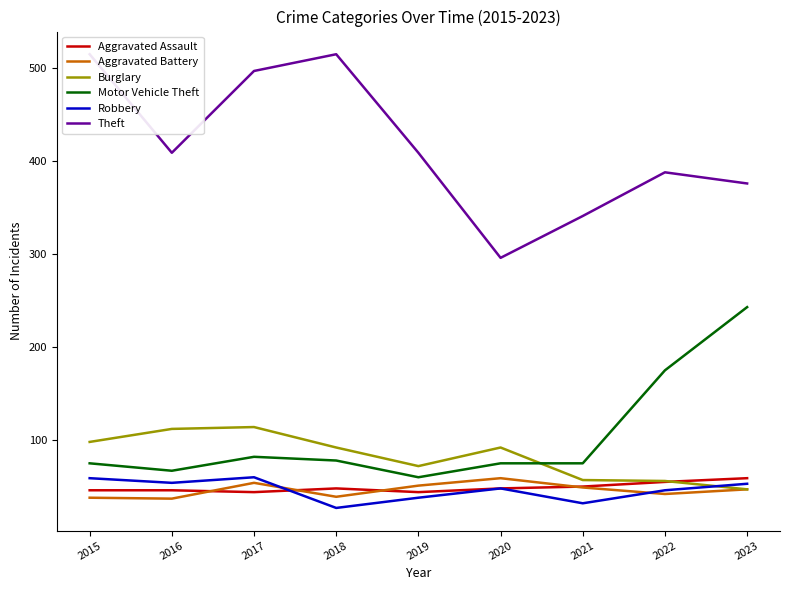

What are all the series names shown in the legend?

Aggravated Assault, Aggravated Battery, Burglary, Motor Vehicle Theft, Robbery, Theft